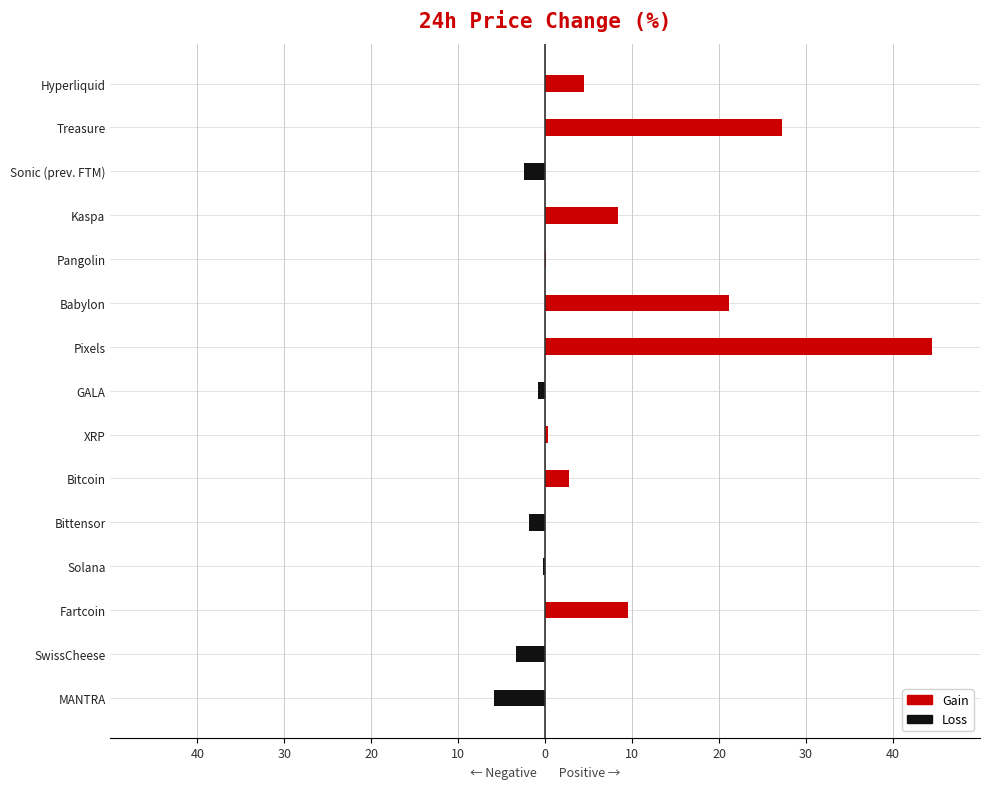

What is the difference between the maximum and second lowest values in the 24h Change Positive series?

44.5